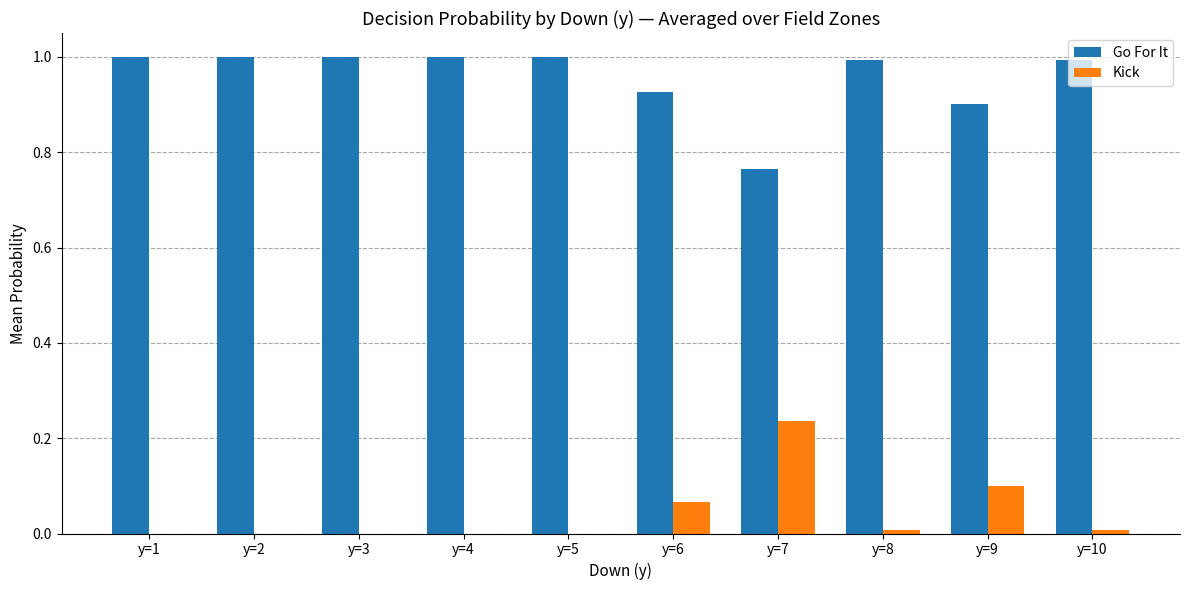

Which series has the largest total across all categories?

Go For It